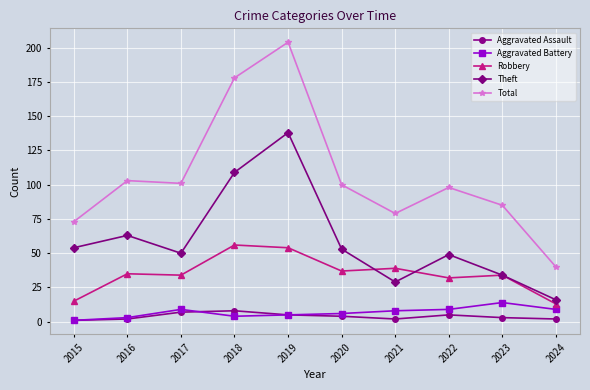

Is it true that Aggravated Battery equals 16 at 2017?

False